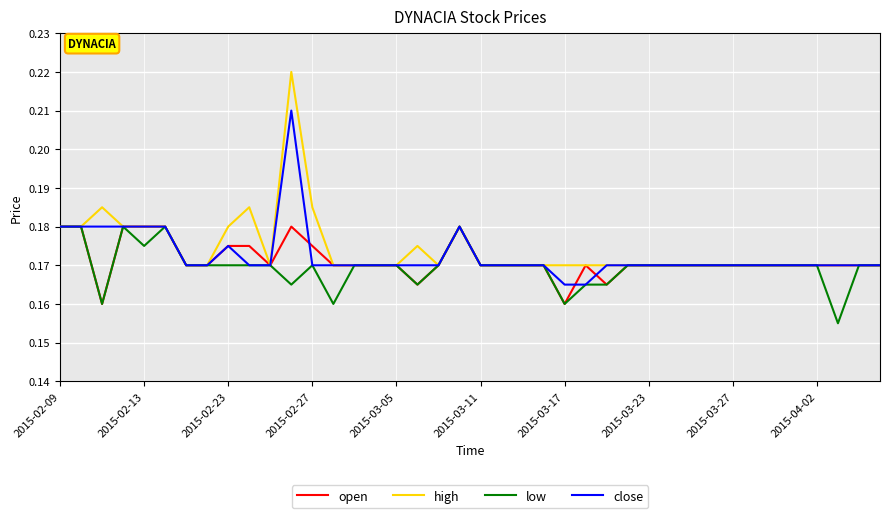

Which series has the widest spread of values?

high